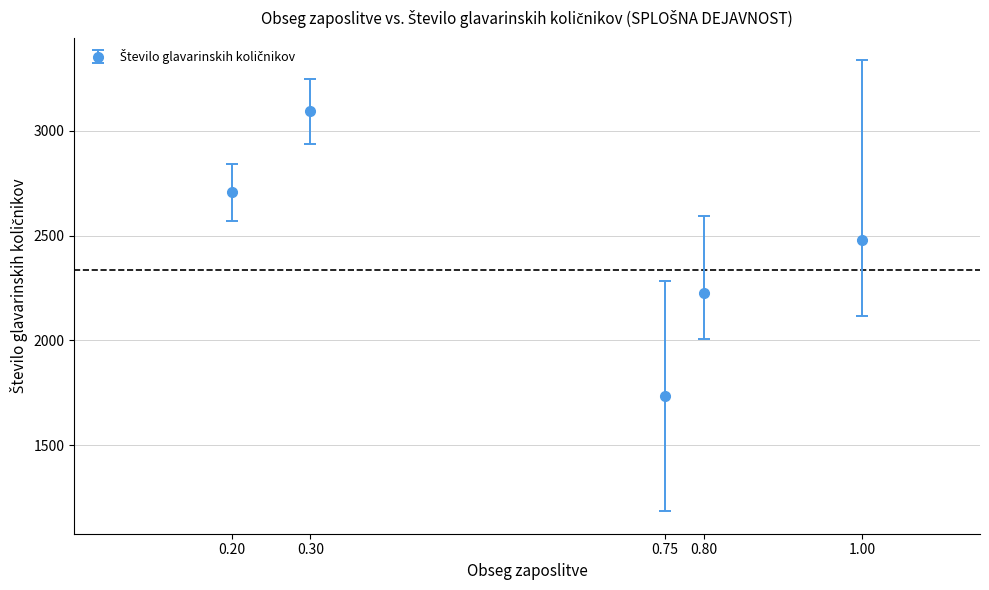

What is the value of the 3rd point from the left?

1732.8